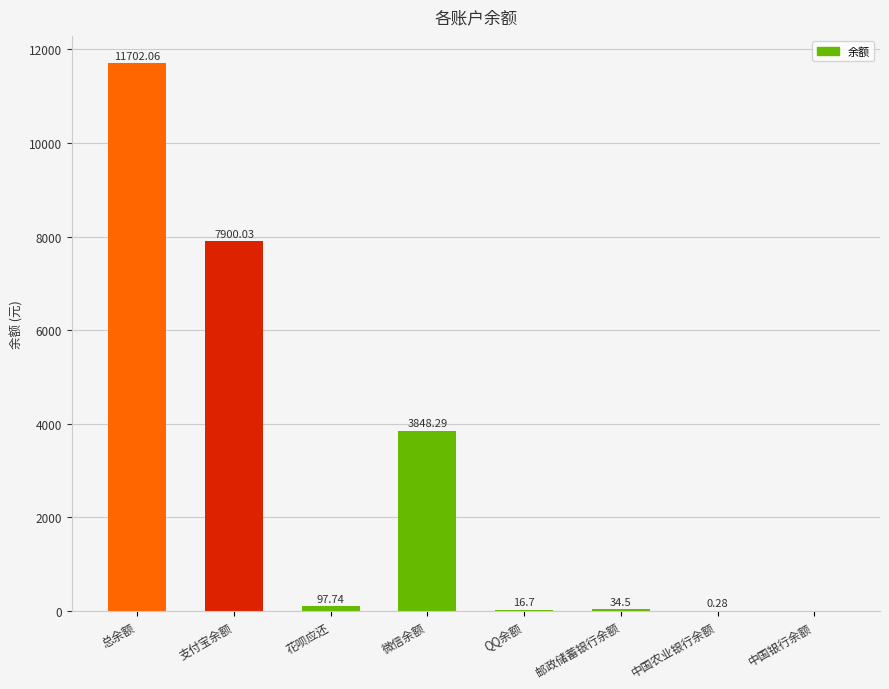

What is the sum of all values?

23599.6